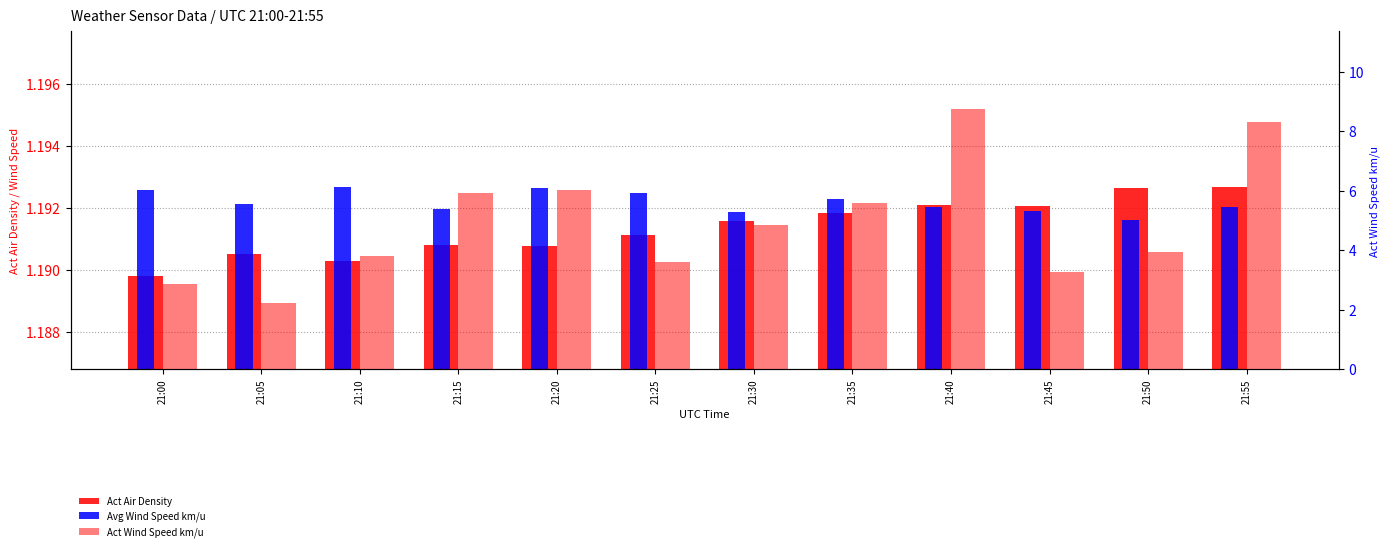

Which category has the highest value in the Avg Wind Speed km/u series?

21:10